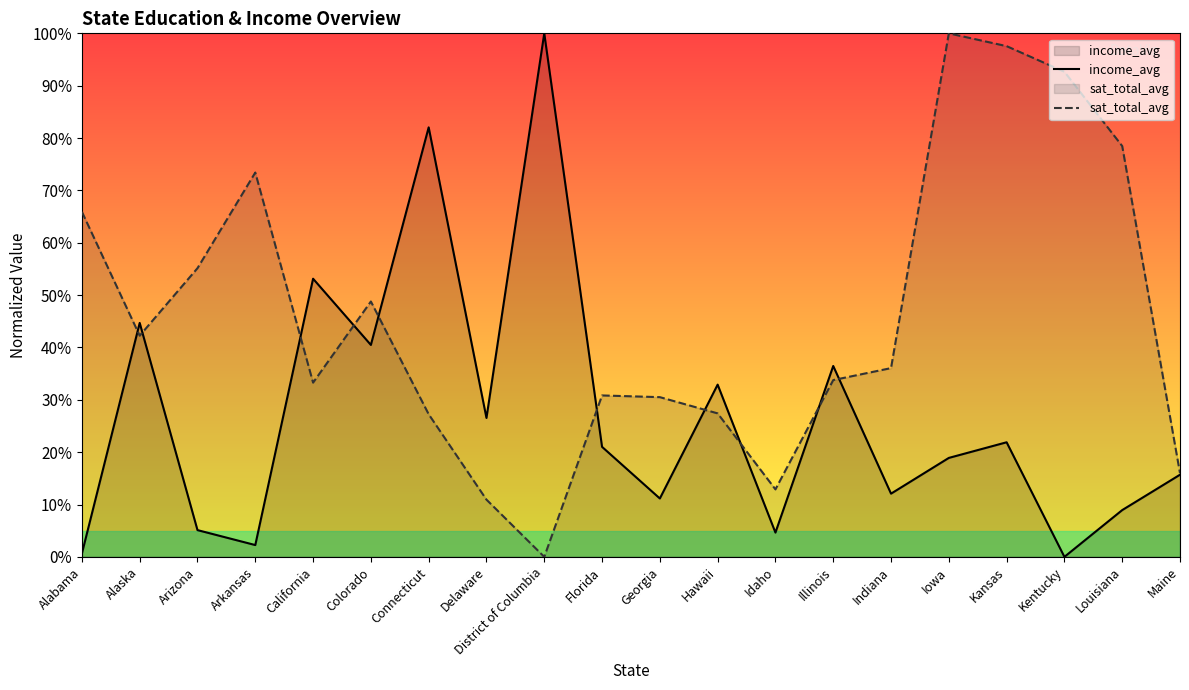

Which category has the highest value across all series?

District of Columbia